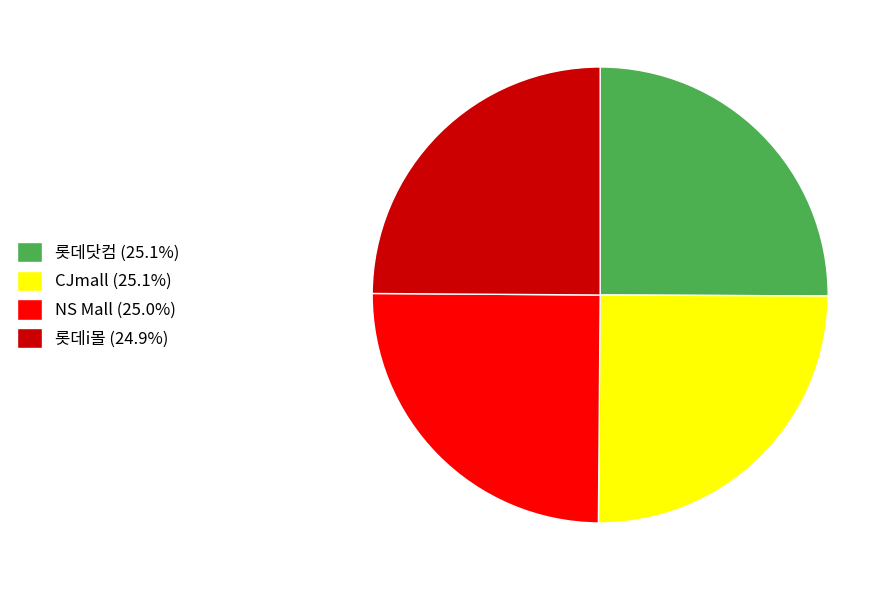

Does CJmall (25.1%) represent more than half of the total?

No